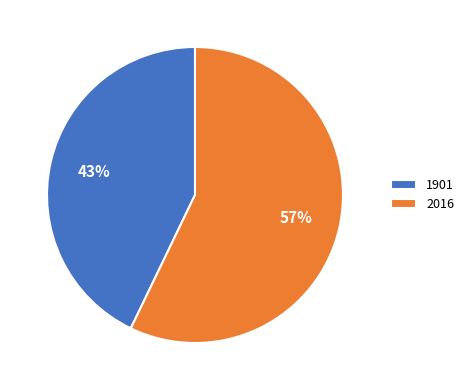

Do 2016 and 1901 together represent more than half of the pie?

Yes